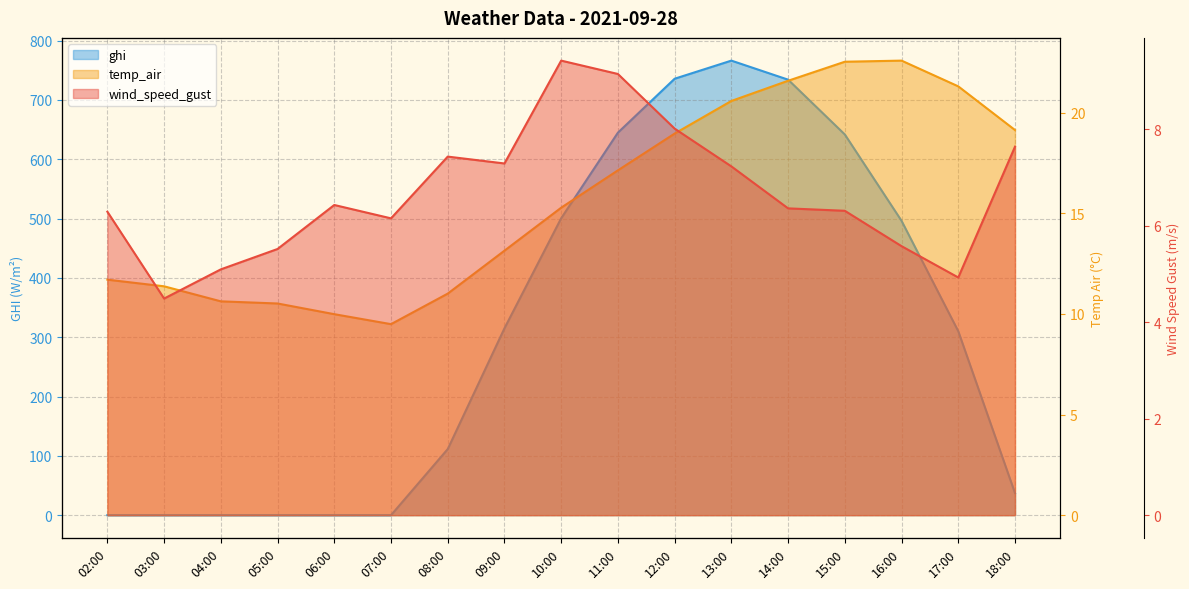

At which label does temp_air reach its minimum?

07:00